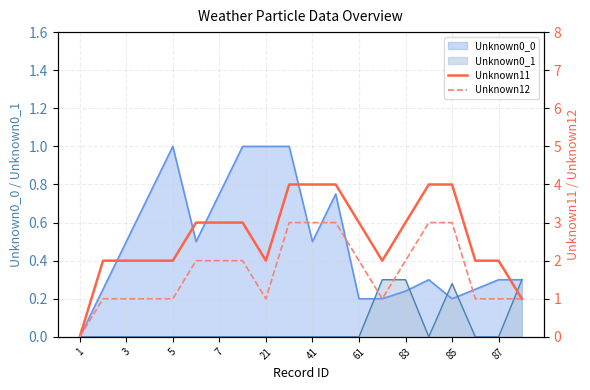

True or false: Unknown0_0 has a value of 0.7 at 41.

False